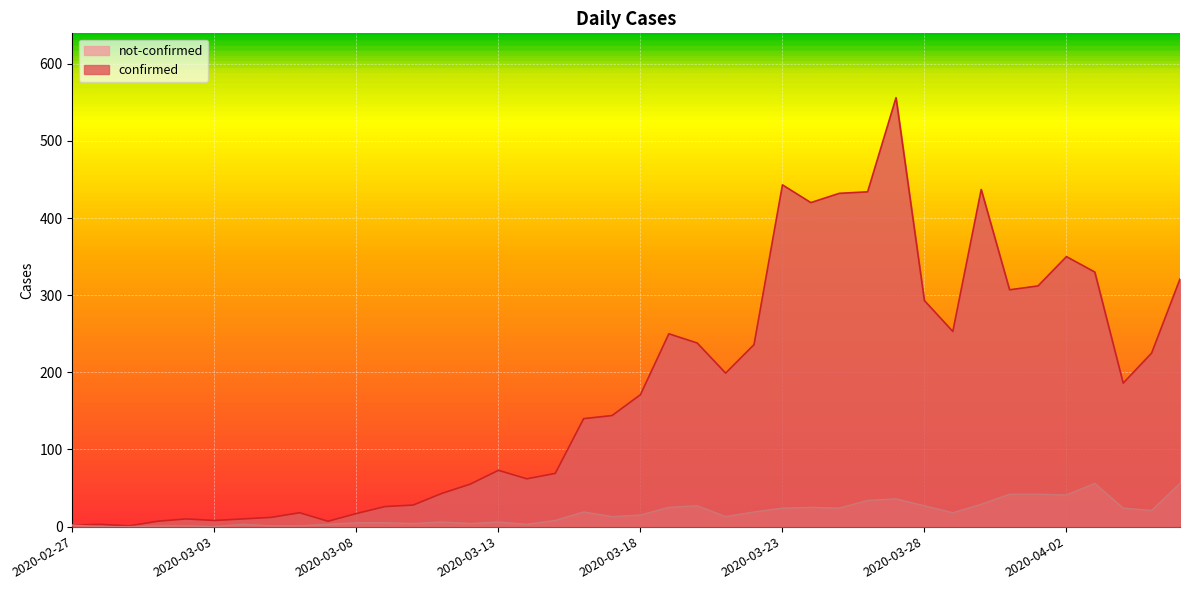

What is the label of the 26th point from the right?

2020-03-12